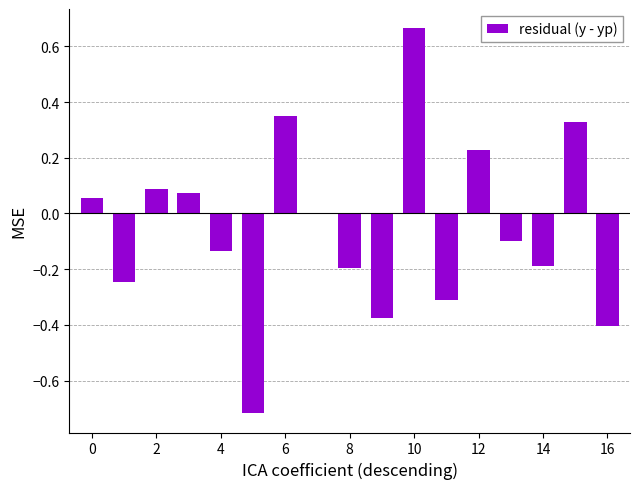

What is the sum of all values?

-0.9